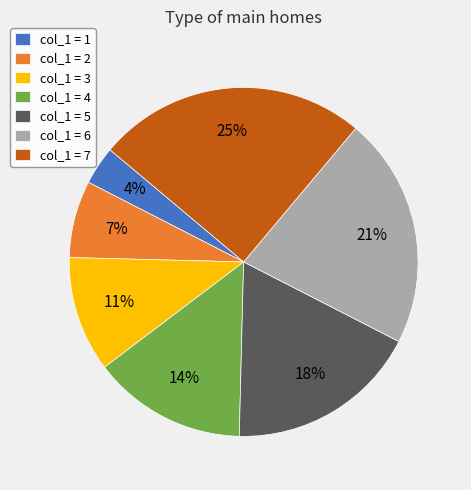

Combined, do col_1 = 2 and col_1 = 5 account for over 50%?

No